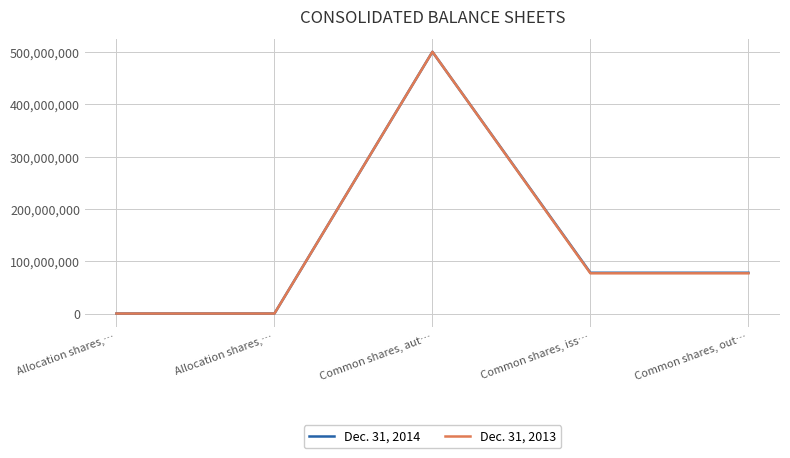

What are all the series names shown in the legend?

Dec. 31, 2014, Dec. 31, 2013